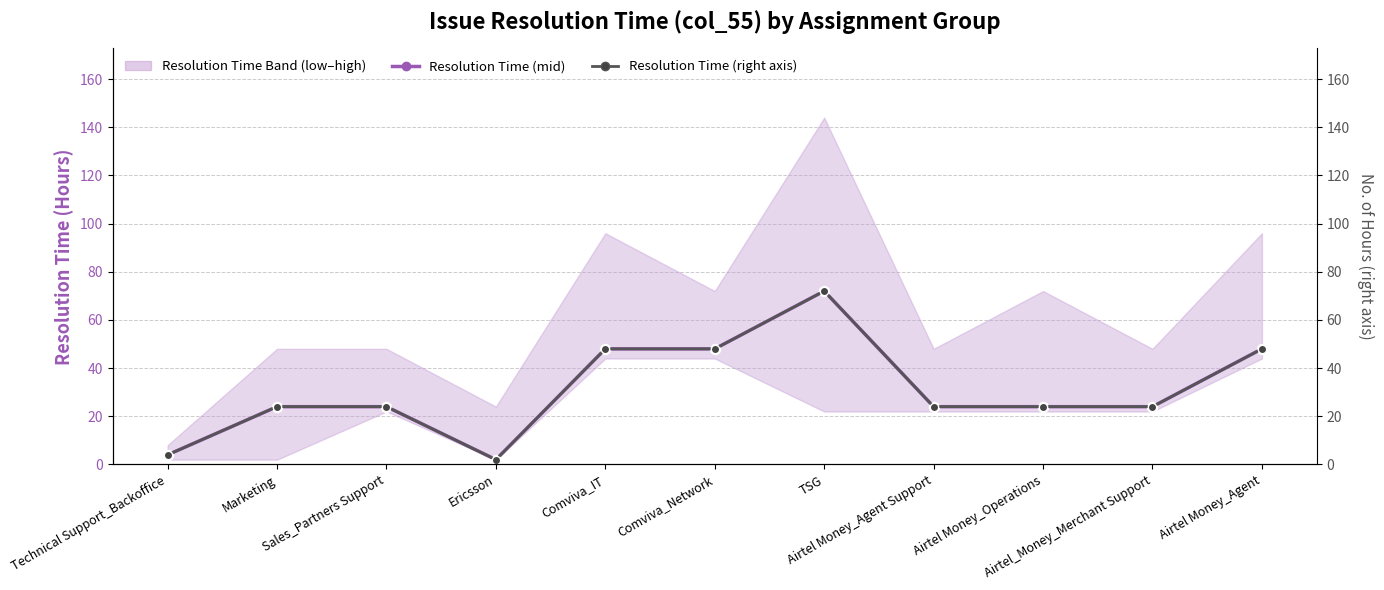

Is the value of Resolution Time (mid, right axis) at Ericsson greater than the value of Resolution Time (mid) at Airtel_Money_Merchant Support?

No